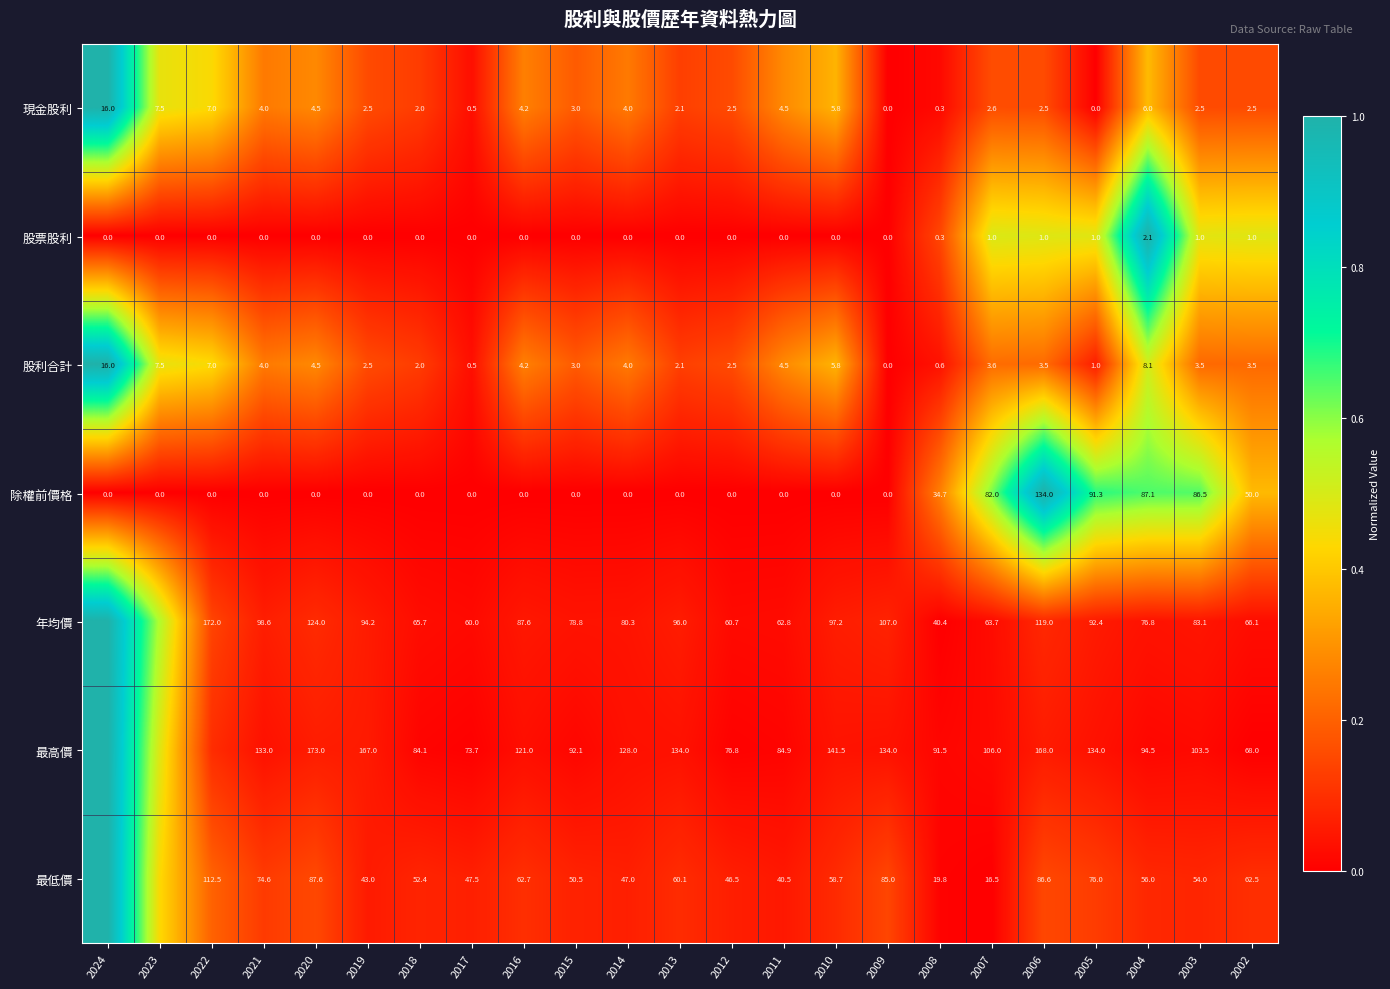

Between 2019 and 2017, which series saw the biggest shift?

最高價